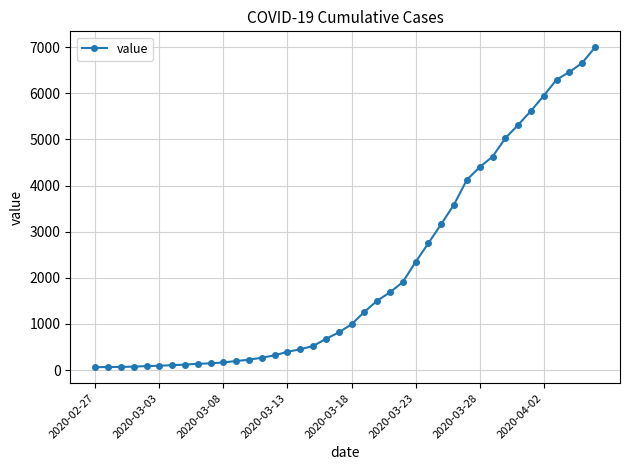

What is the average value?

2142